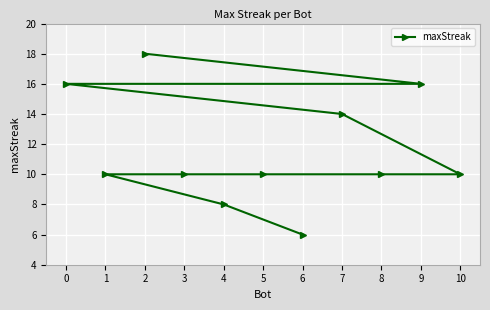

List the labels in order of value, largest first.

2, 9, 0, 7, 10, 8, 5, 3, 1, 4, 6